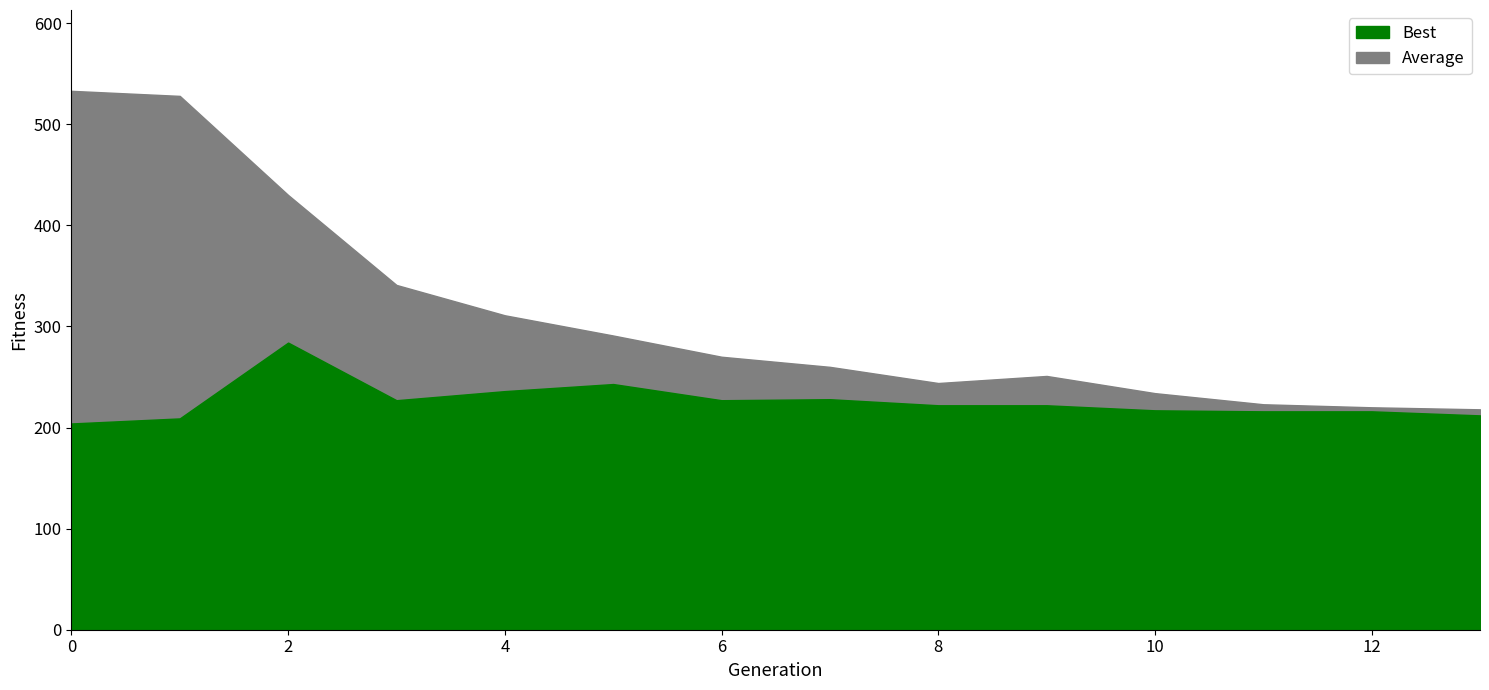

Reading left to right, transcribe all the data shown in this chart.

Best: 204	209	284	227	236	243	227	228	222	222	217	216	216	212
Average: 533	528	430	341	311	291	270	260	244	251	234	223	220	218